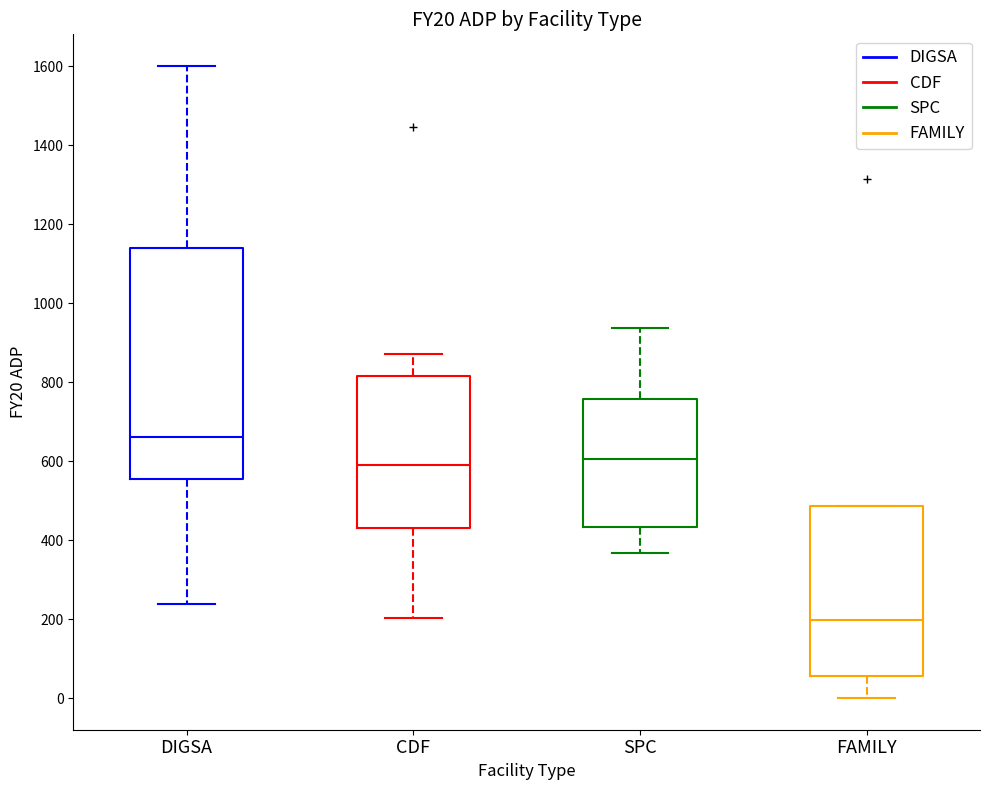

Where does the median line of the box for DIGSA sit on the y-axis? The values are not printed on the chart, so give them approximately, as read against the axis.

660